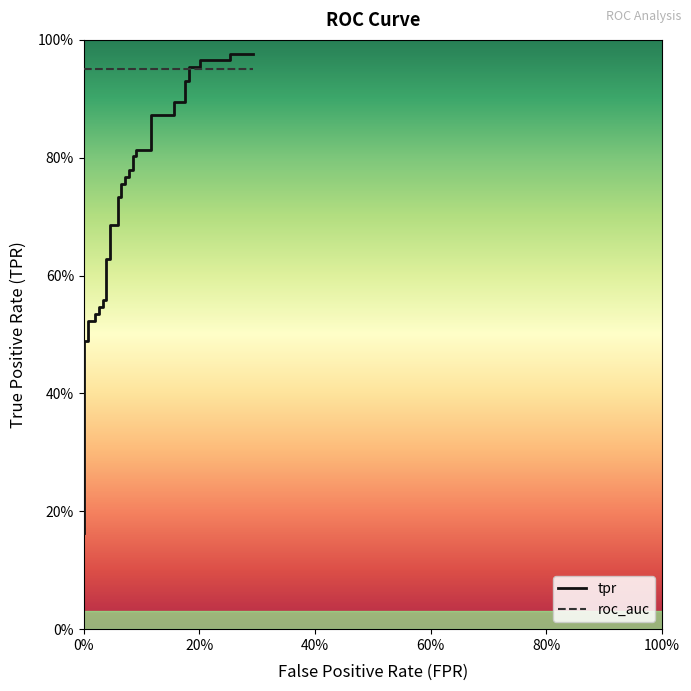

What is the sum of all roc_auc values?

38.0